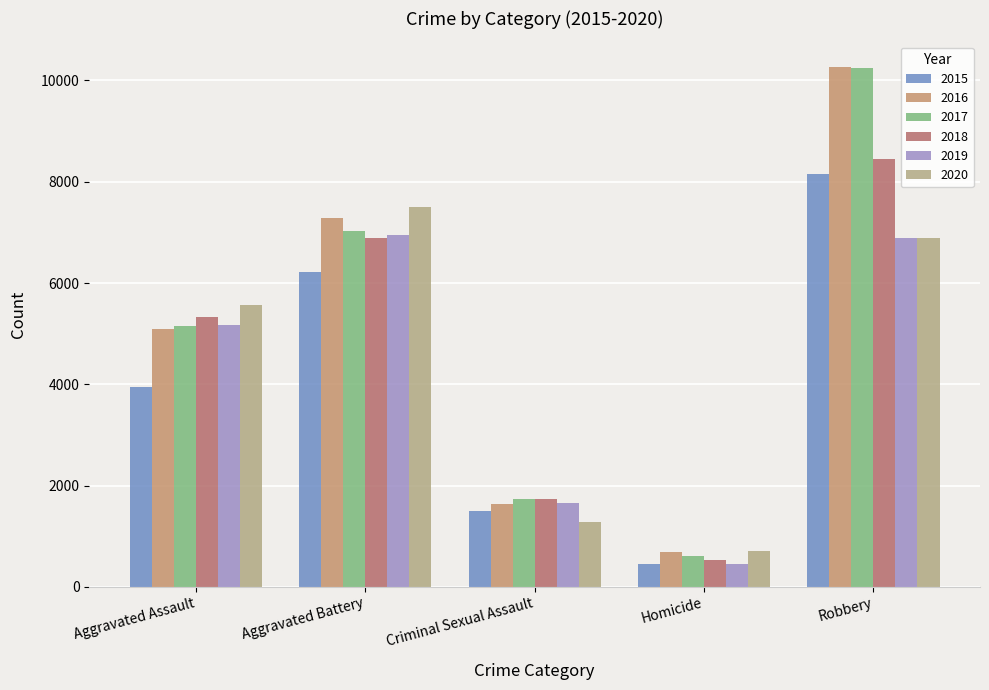

How many data points in 2016 are less than 5087?

2